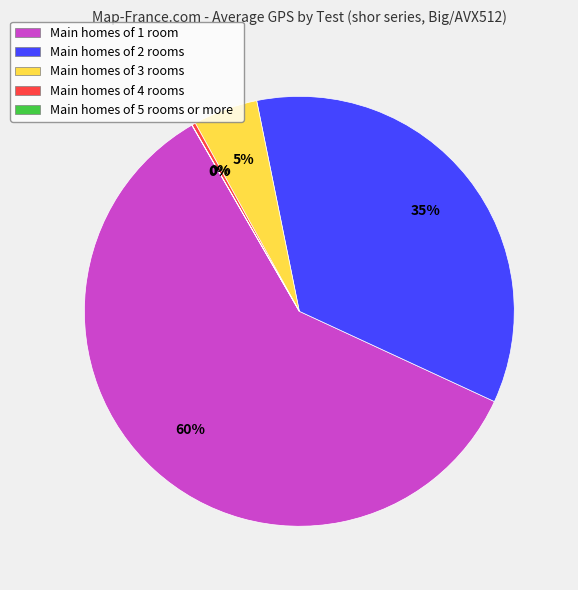

The Main homes of 2 rooms slice represents 35% of the pie. True or false?

True